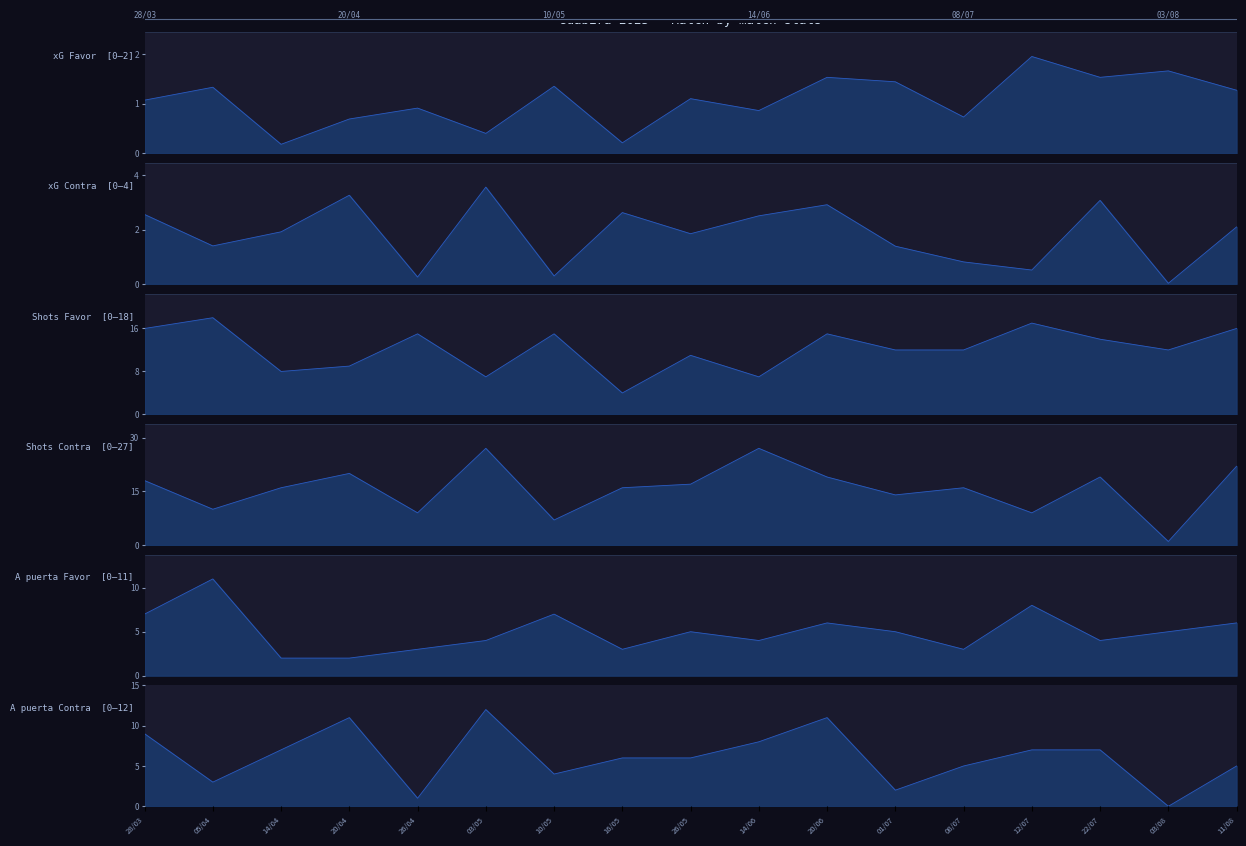

Which series has the largest range (max minus min)?

Shots Contra